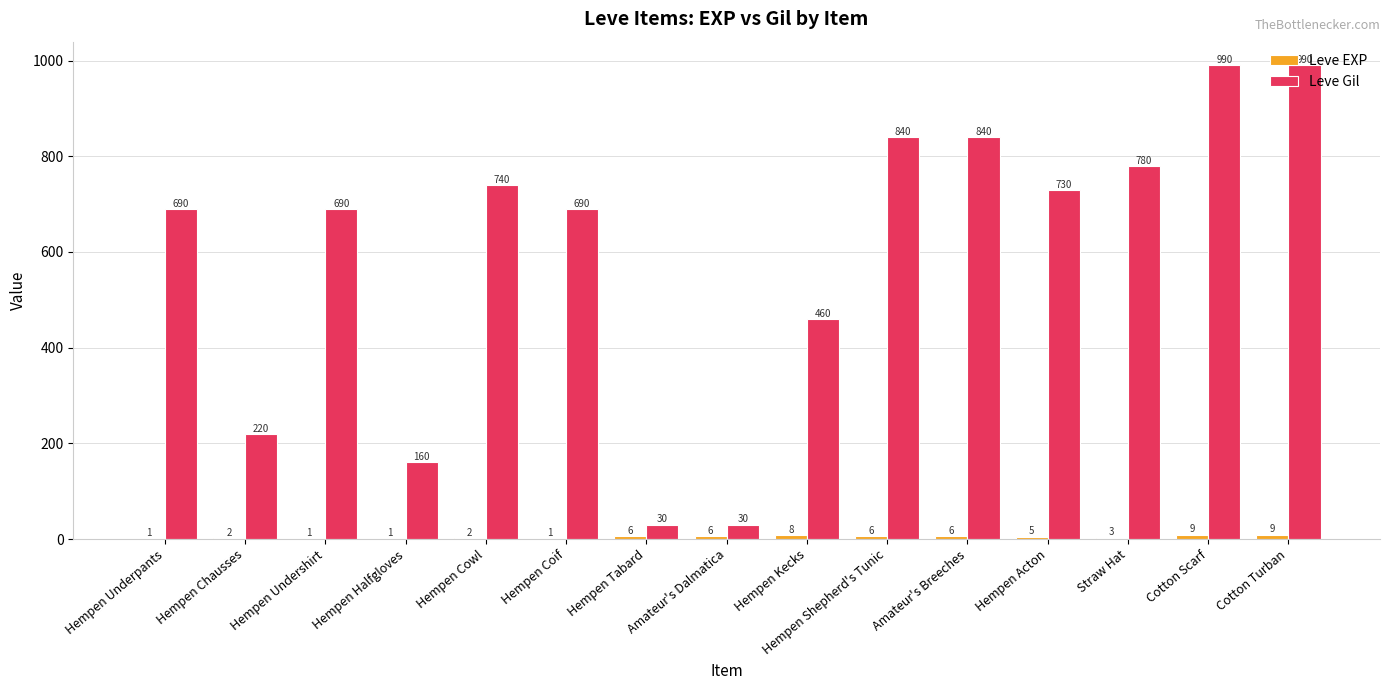

At which label is Leve Gil closest to 510?

Hempen Kecks